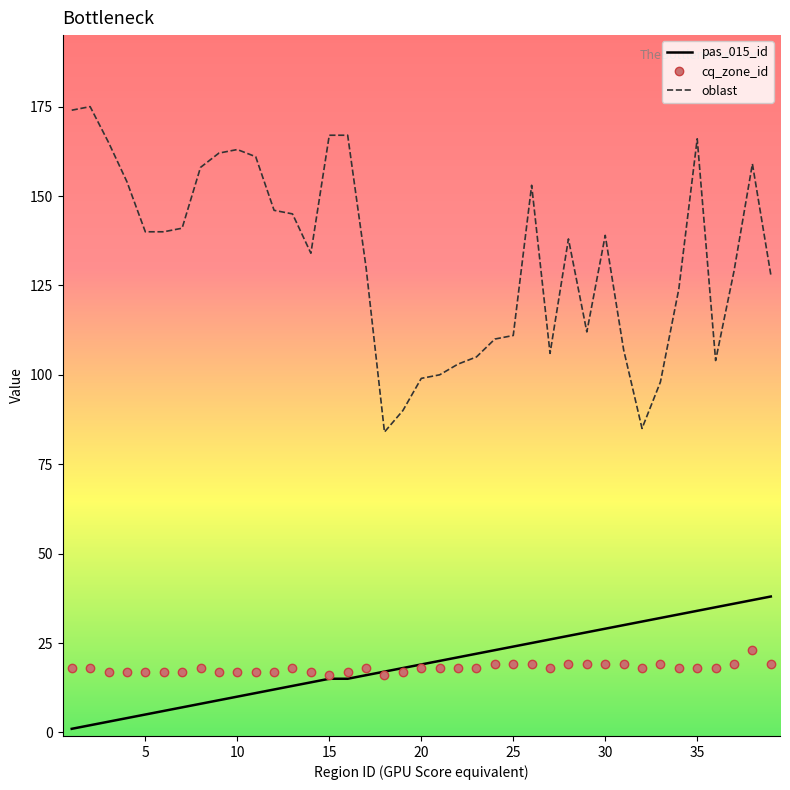

How many cq_zone_id values are between 17 and 19?

36